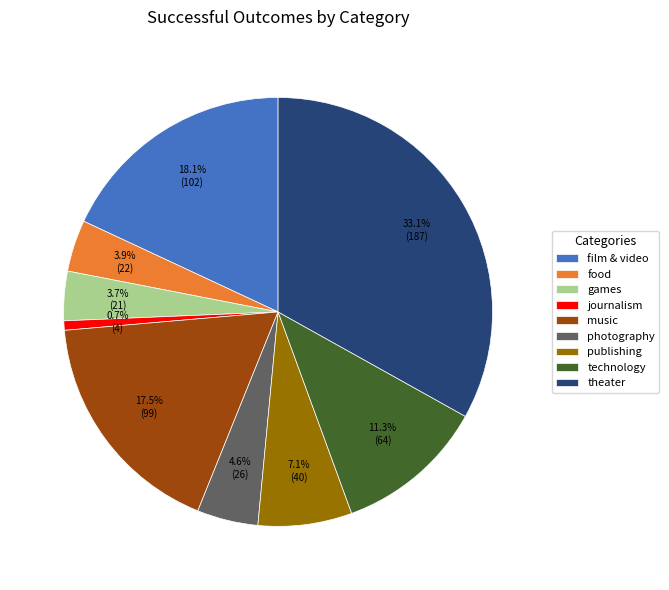

What portion of the pie excludes photography?

95.4%